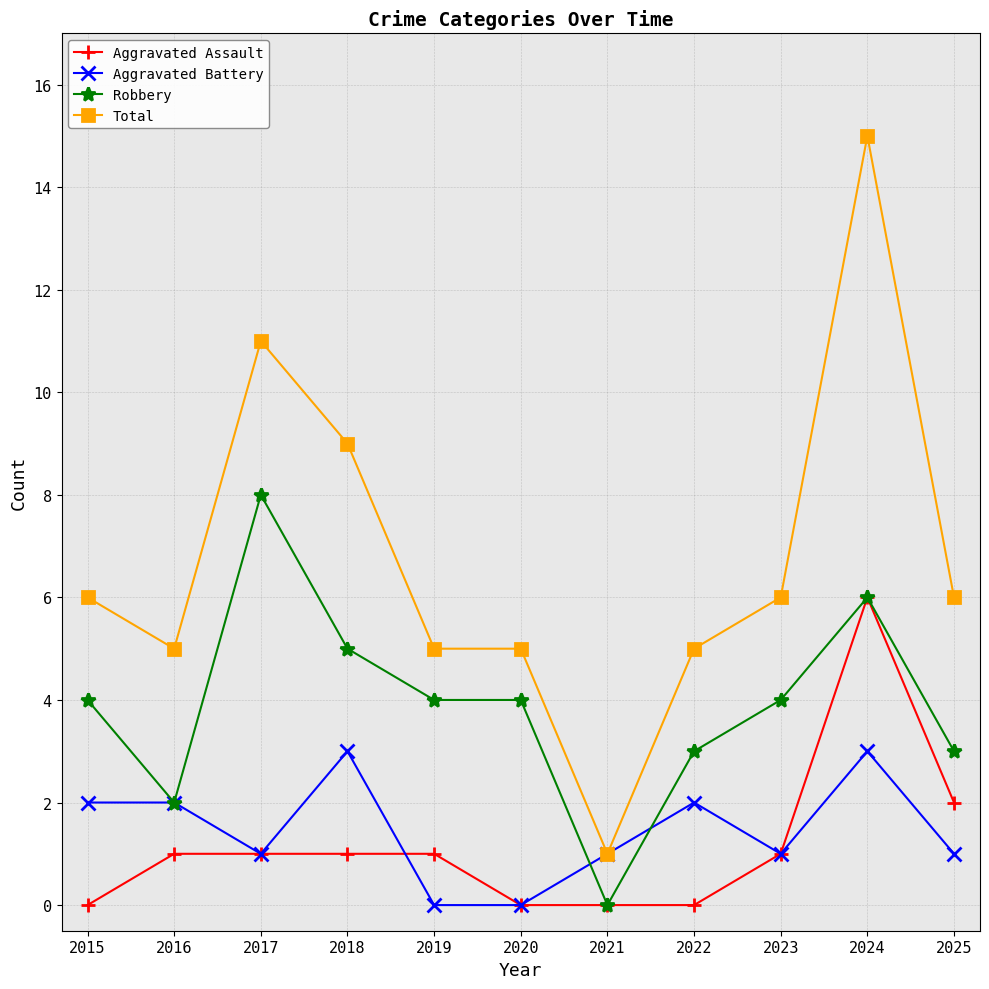

List the series in order of their peak value, highest first.

Total, Robbery, Aggravated Assault, Aggravated Battery